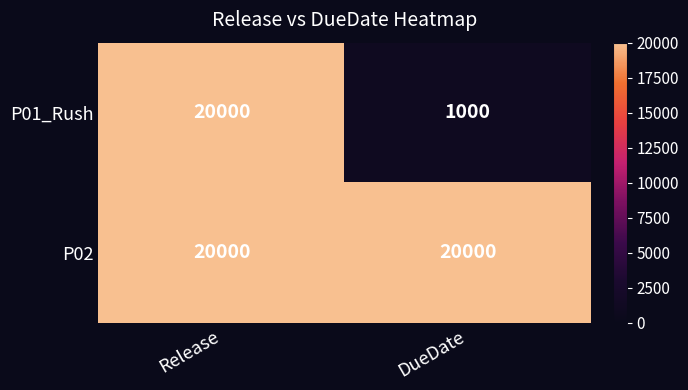

The P02 series shows 20000 at Release. True or false?

True